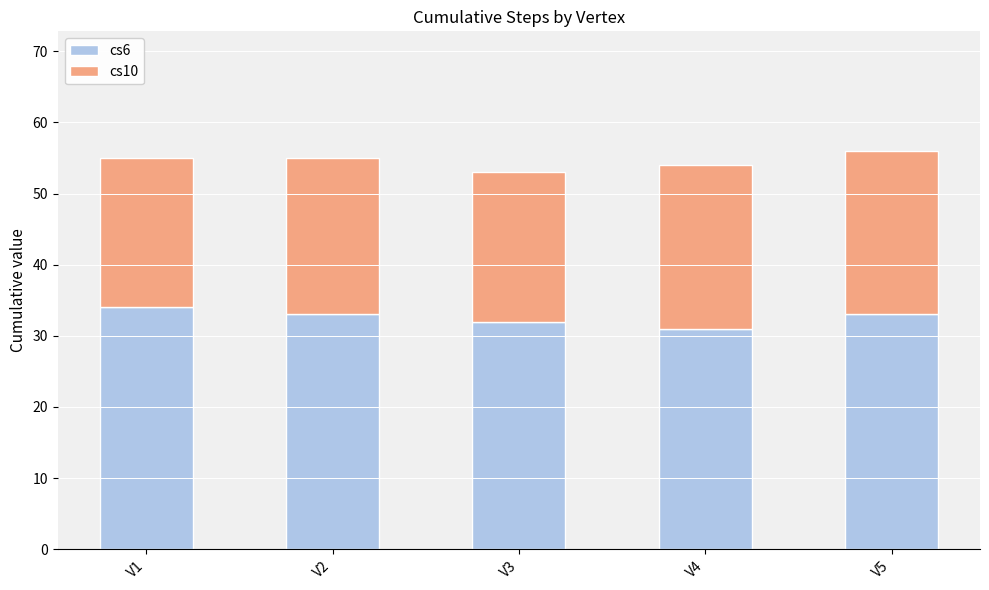

Reading right to left, list the values for the cs6 series.

33	31	32	33	34